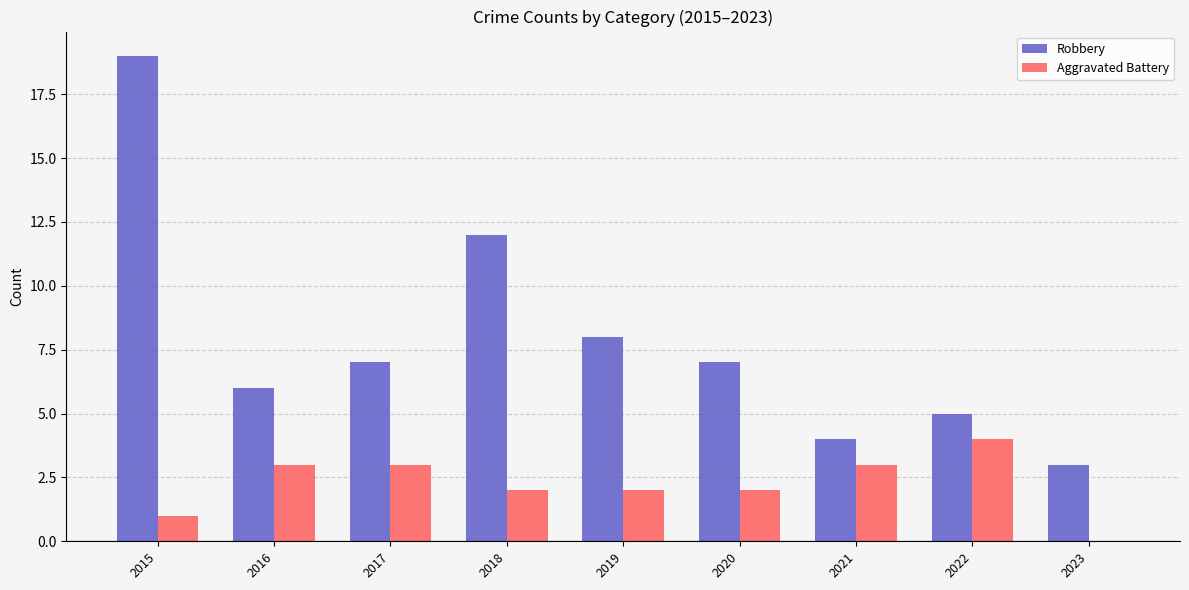

Where does the Aggravated Battery series first go above 2?

2016